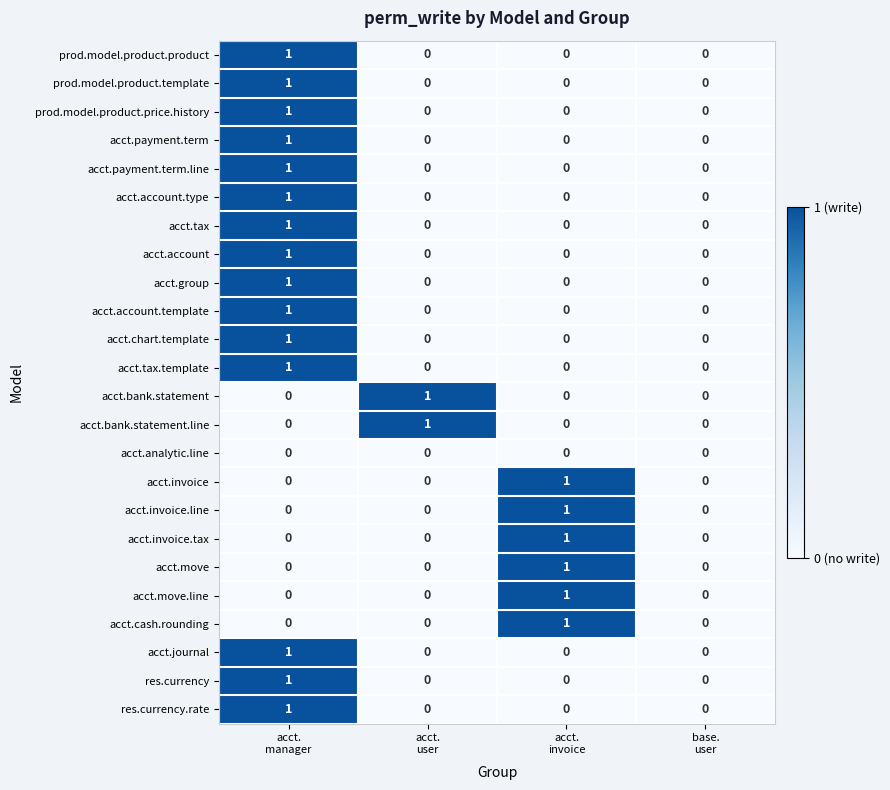

Count the acct.chart.template values in the range 0 to 1.

4